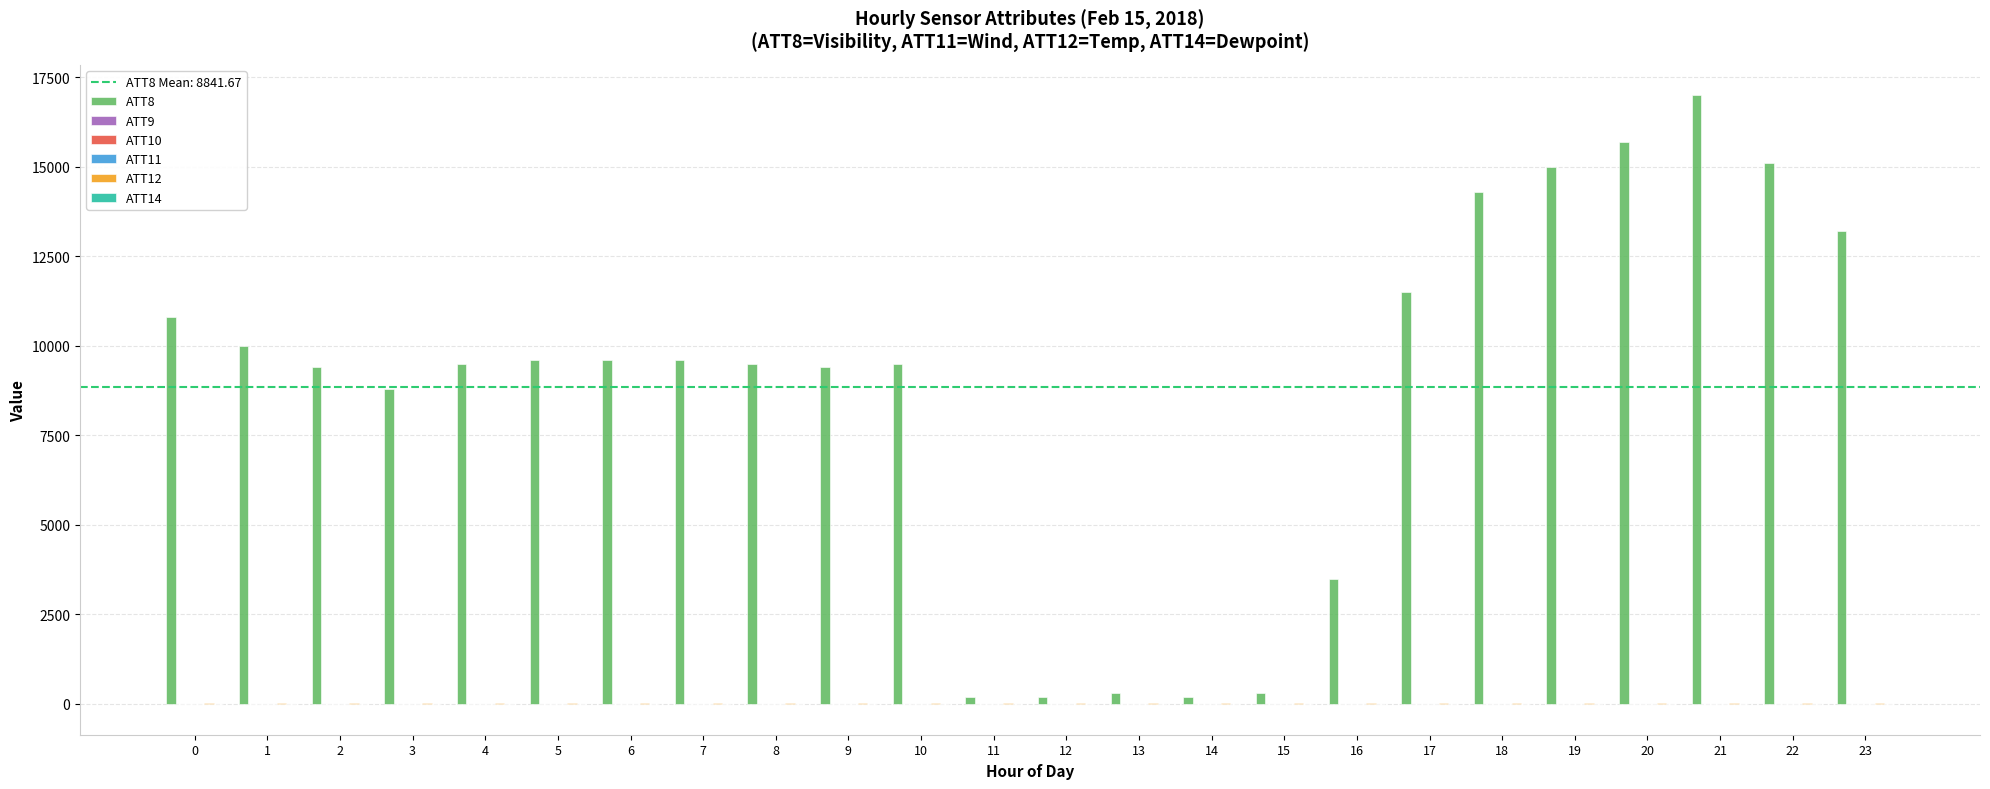

Are the bars horizontal?

No